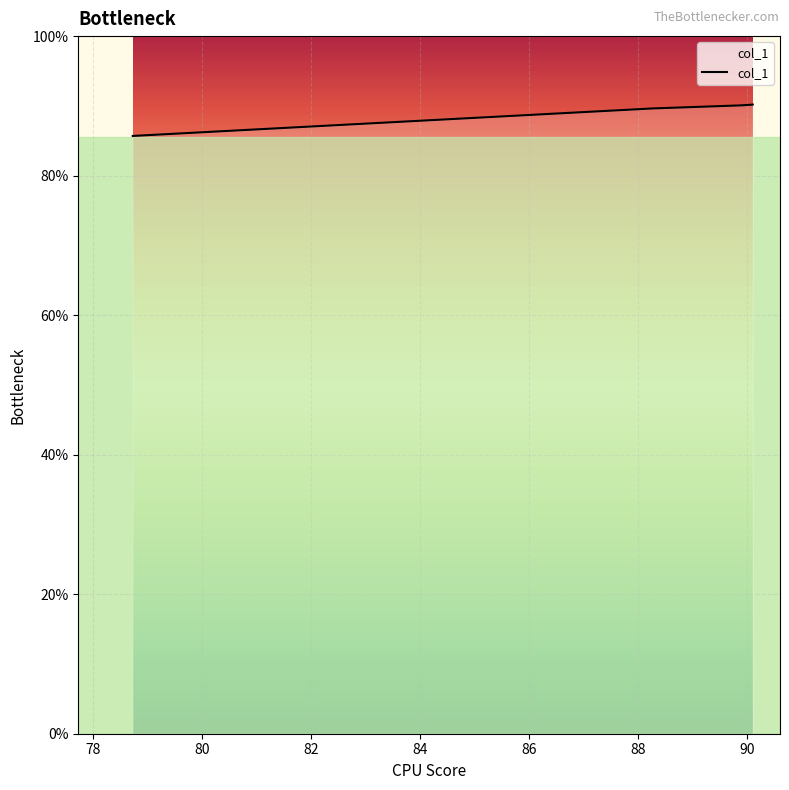

True or false: the data has more than 2 interior local peaks.

False